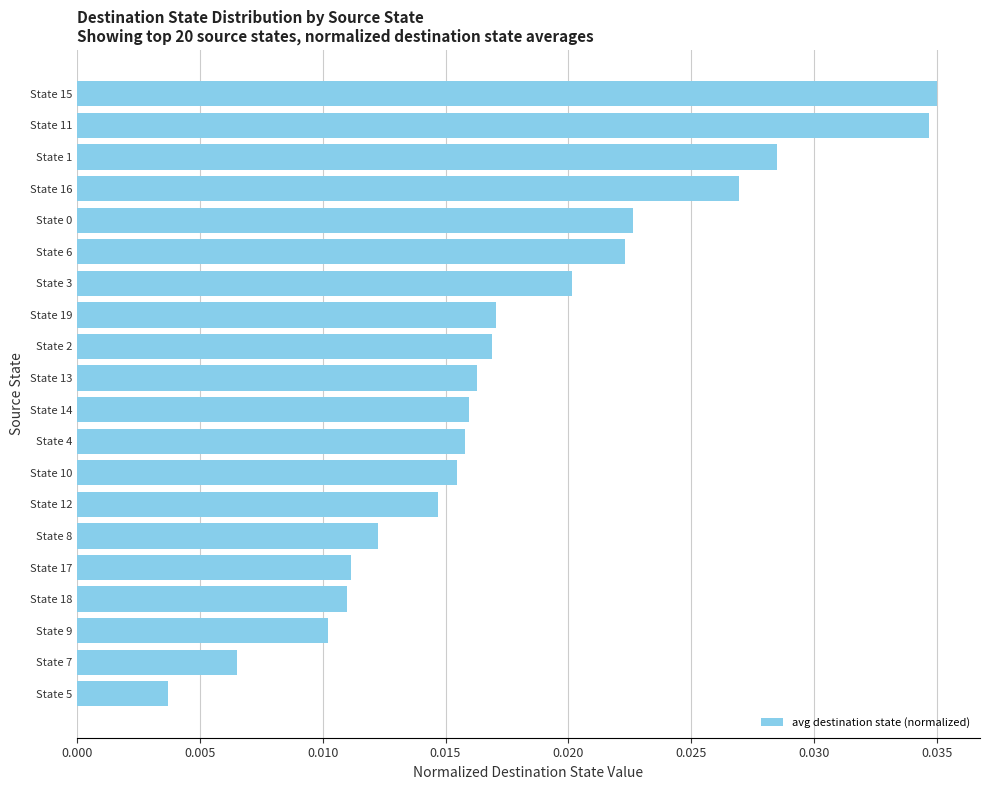

What is the label of the 3rd bar from the top?

State 1